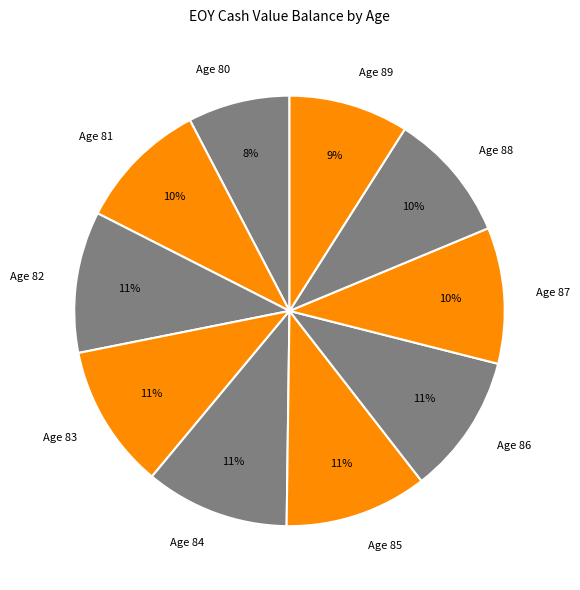

What percentage is the Age 85 slice, to the nearest percent?

11%